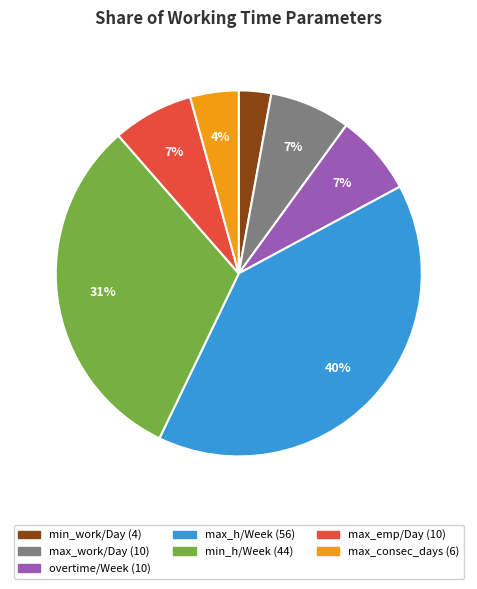

Does any single category account for the majority?

No